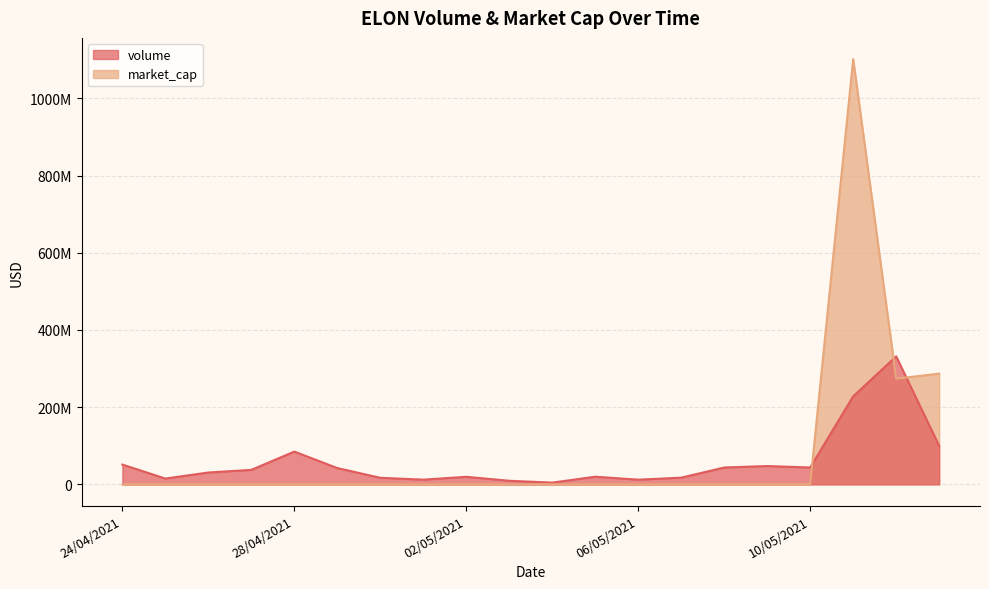

At which category does market_cap reach its first local valley?

12/05/2021